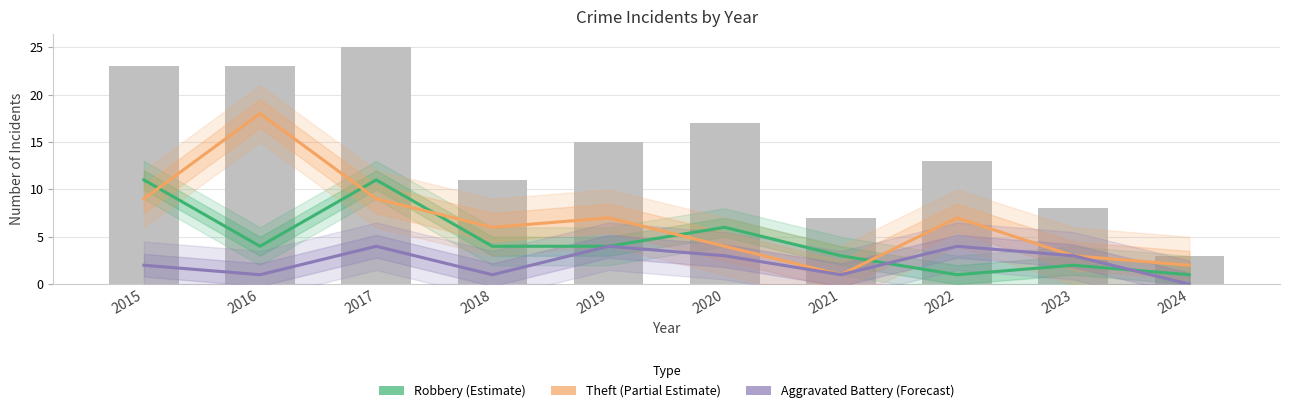

How many data points in Theft (Partial Estimate) are less than 7?

5